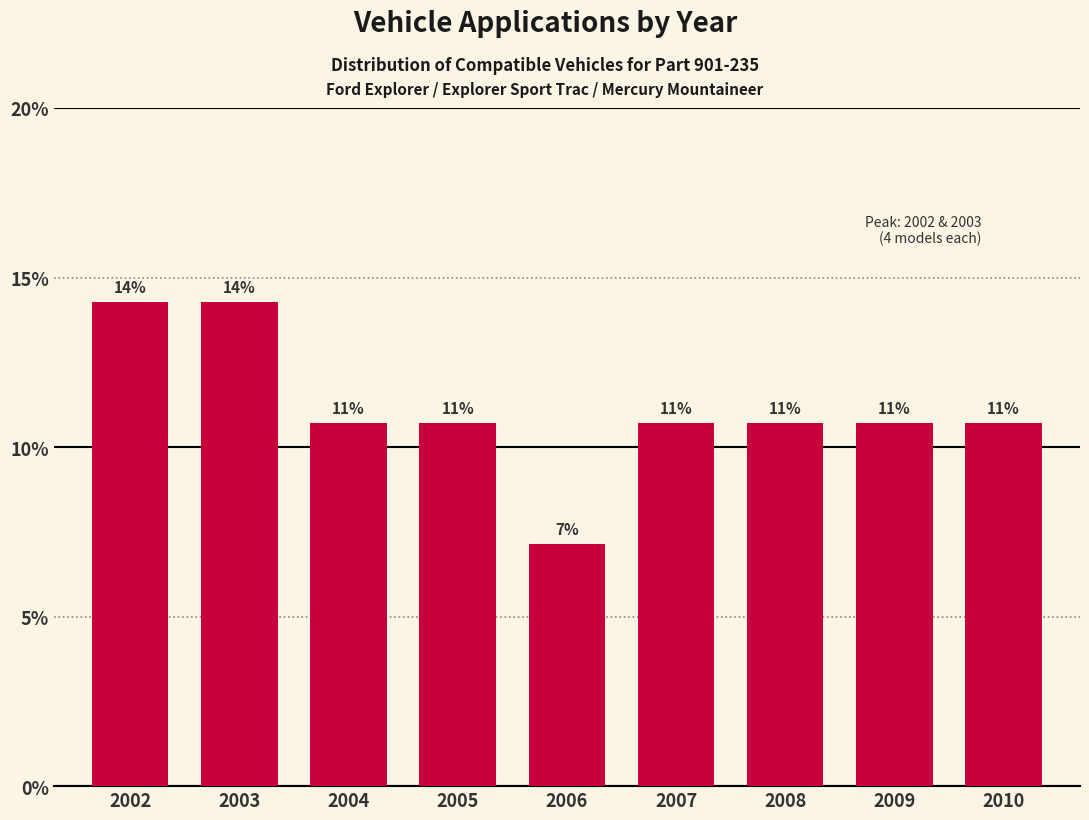

How many bars are there in total?

9